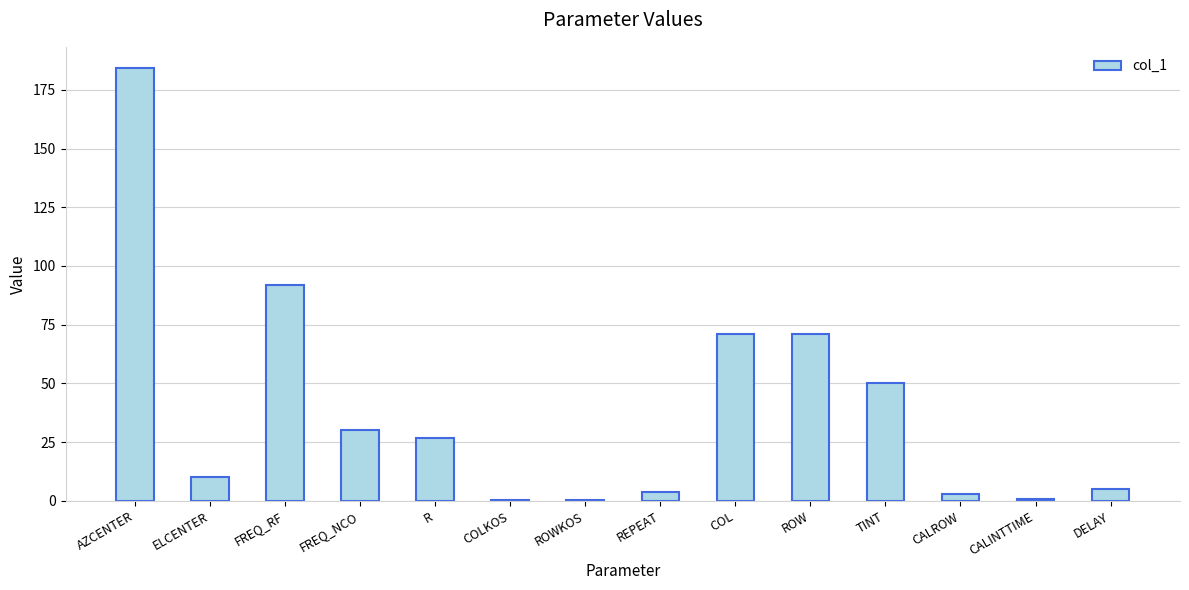

The value at CALINTTIME is 0.8. True or false?

True